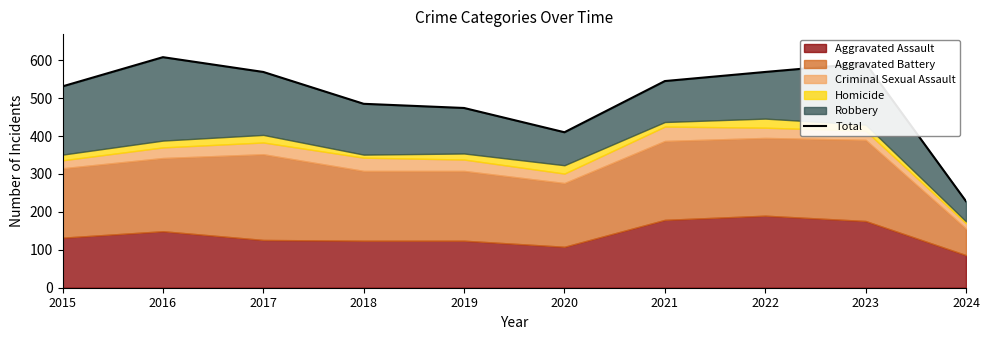

List the labels in order of value, largest first.

2016, 2023, 2017, 2022, 2021, 2015, 2018, 2019, 2020, 2024